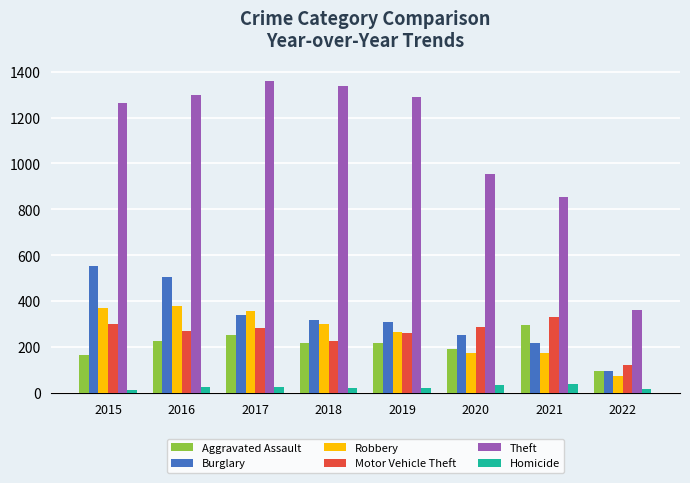

What is the spread (max minus min) of values at 2019?

1267